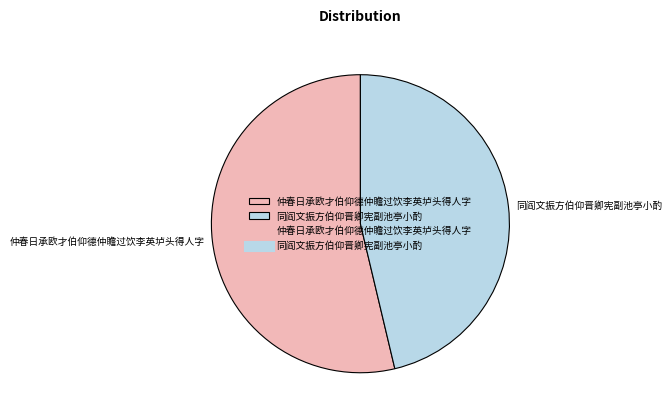

Rank the categories by value from lowest to highest.

同阎文振方伯仰晋卿宪副池亭小酌, 仲春日承欧才伯仰德仲瞻过饮李英垆头得人字